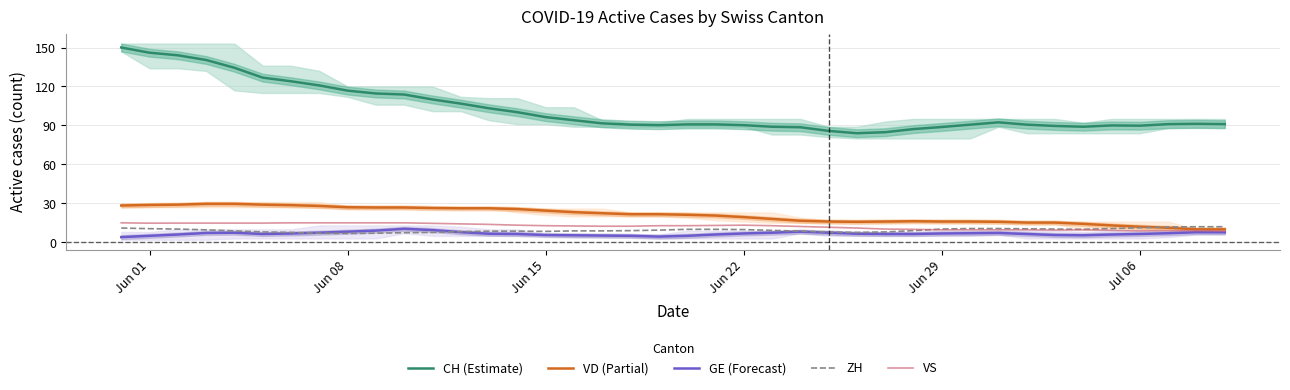

True or false: CH (Estimate) and VS intersect in this chart.

False